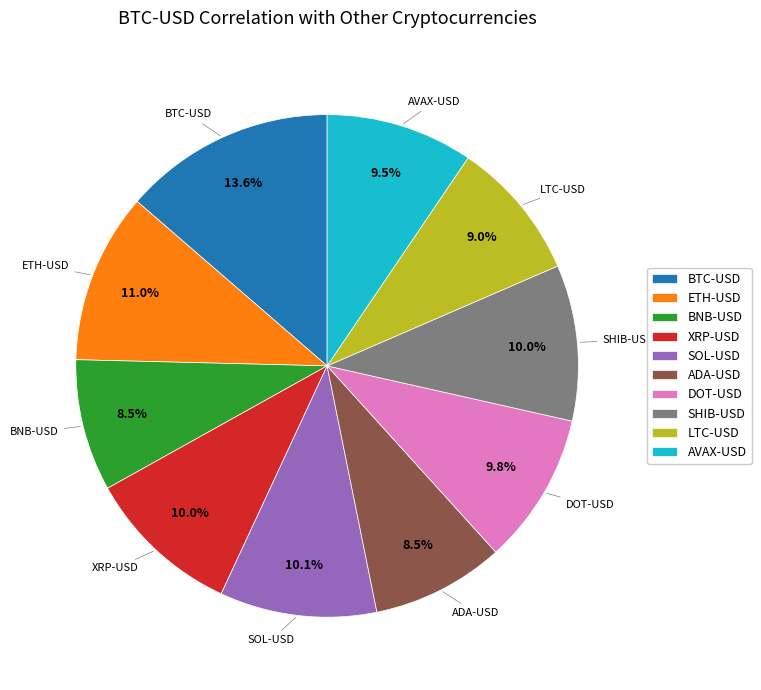

To the nearest percent, what is the difference between the largest and smallest slice percentages?

5%